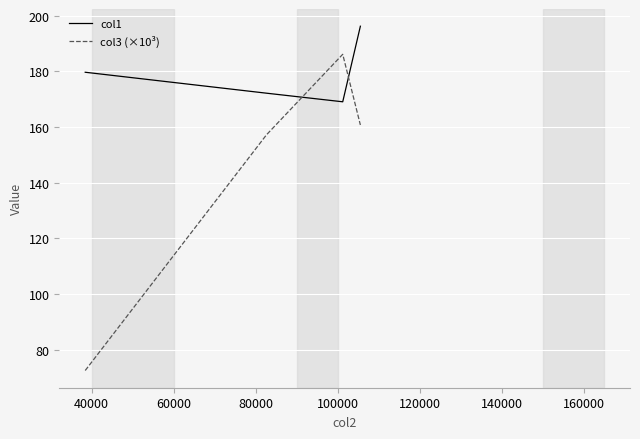

How many distinct data groups are displayed?

2